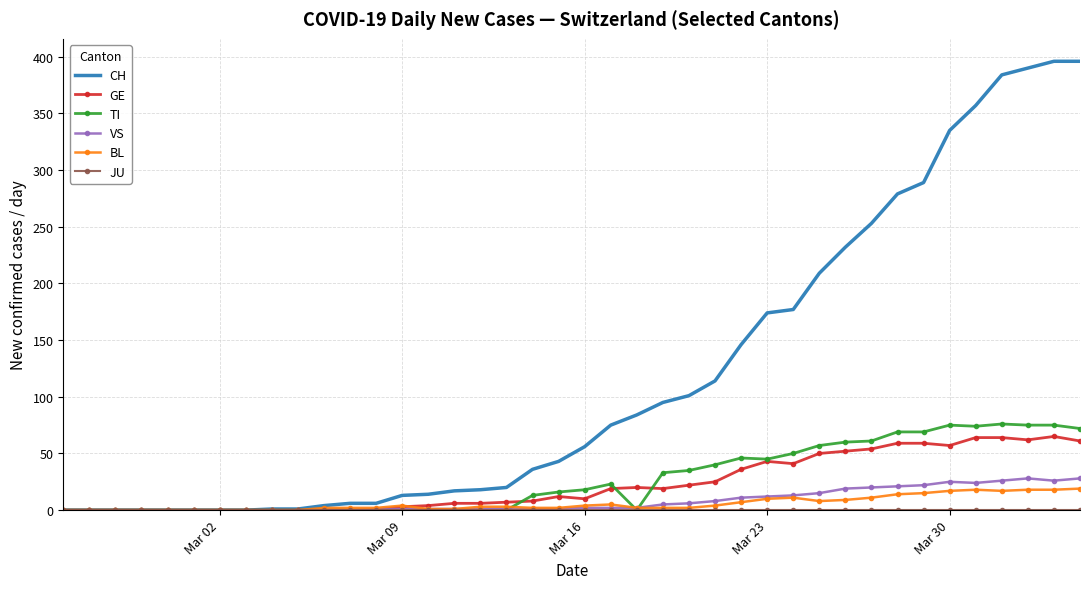

Which series has the largest total across all categories?

CH